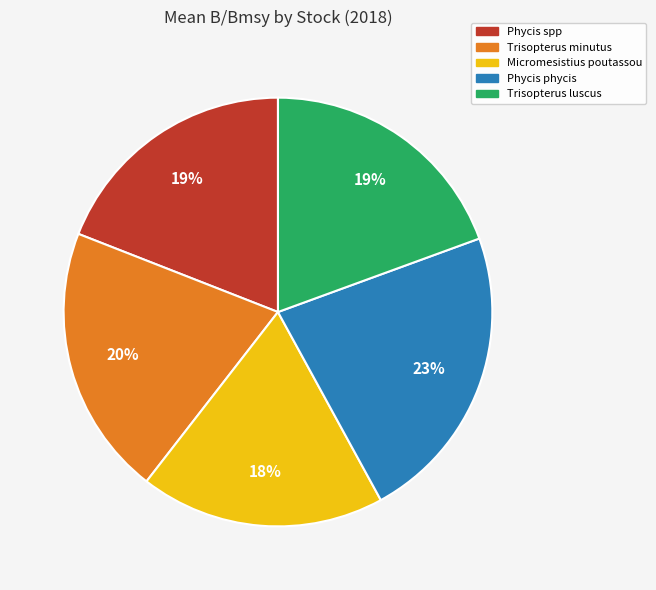

Is the sum of Phycis spp and Micromesistius poutassou greater than half?

No